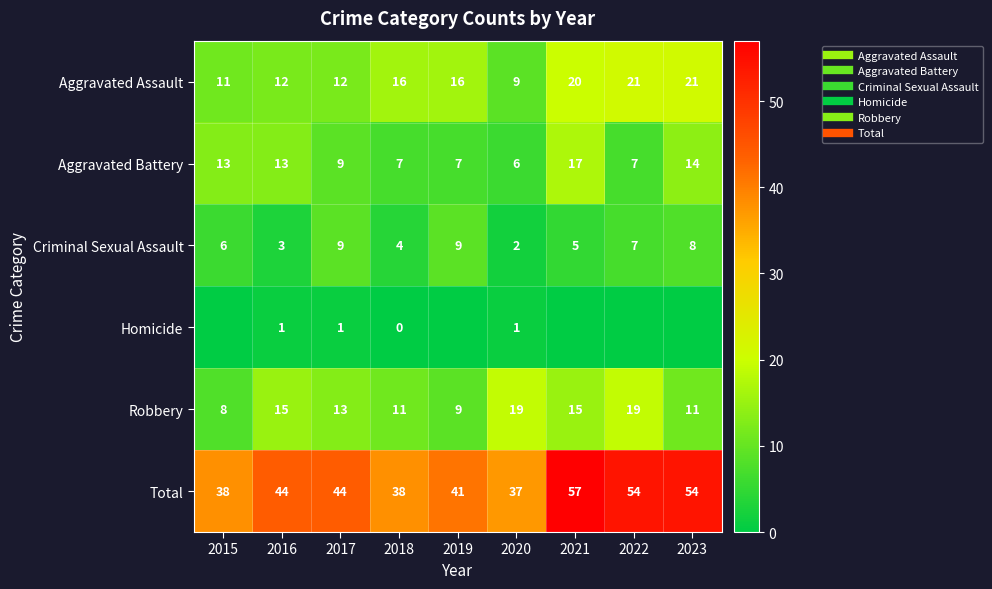

How many data points does each series have?

9